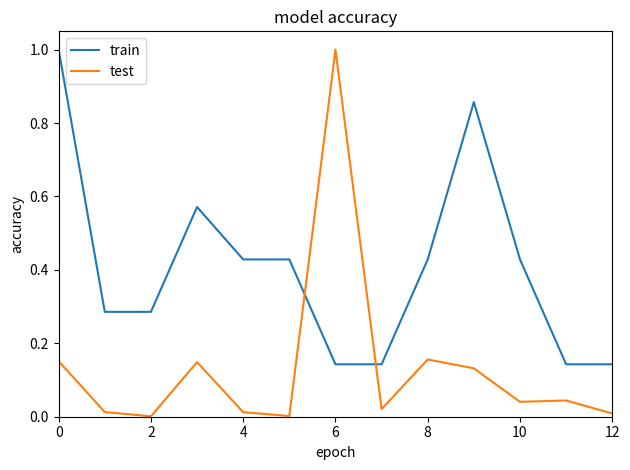

What is the greatest value displayed?

1.0